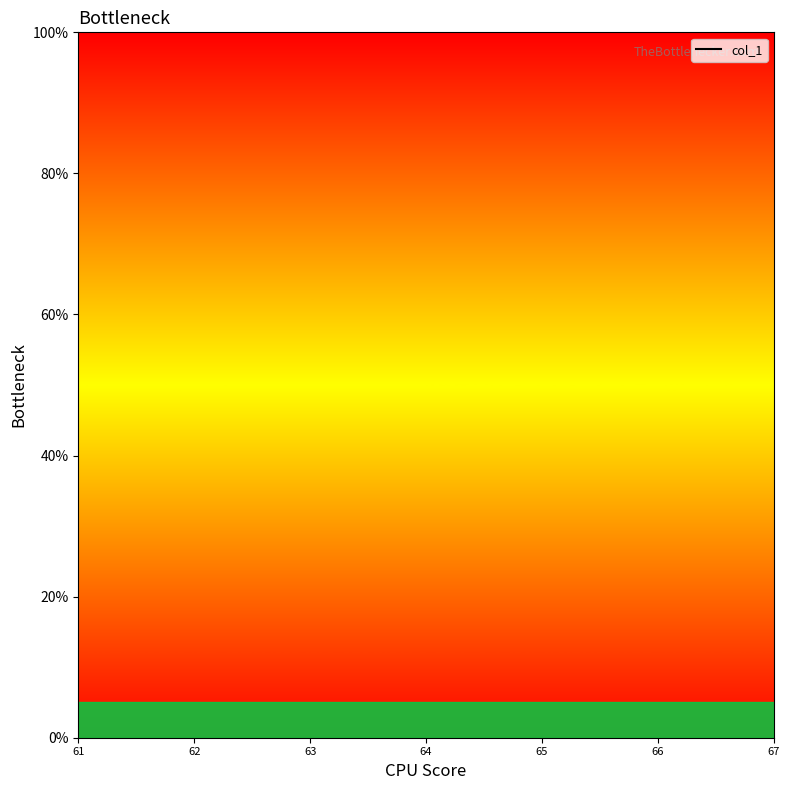

Rank the categories by value from lowest to highest.

61, 62, 63, 64, 65, 66, 67